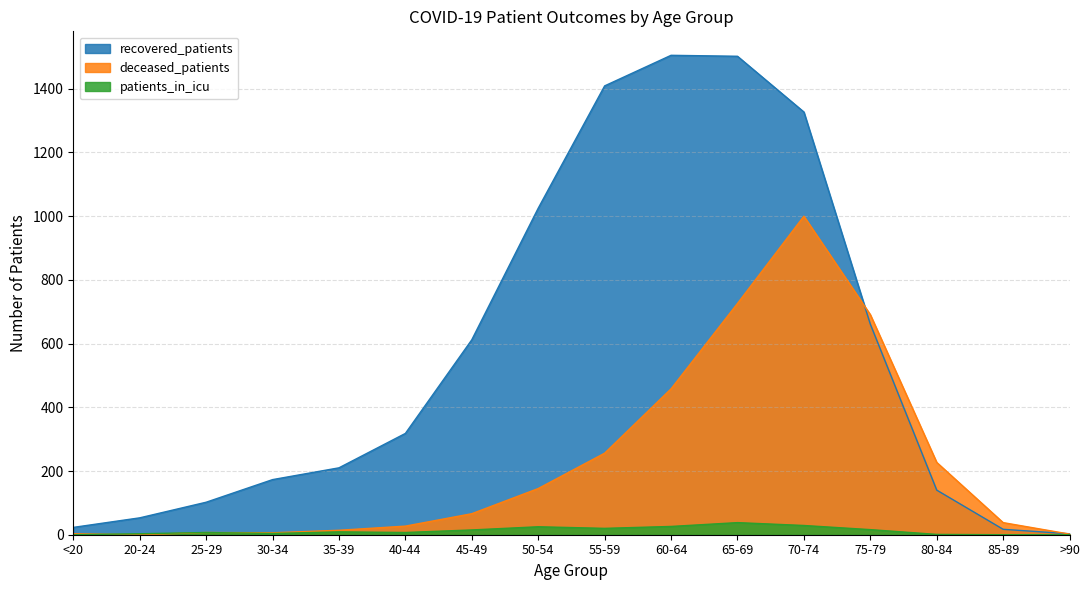

Rank the series by their average value, from highest to lowest.

recovered_patients, deceased_patients, patients_in_icu